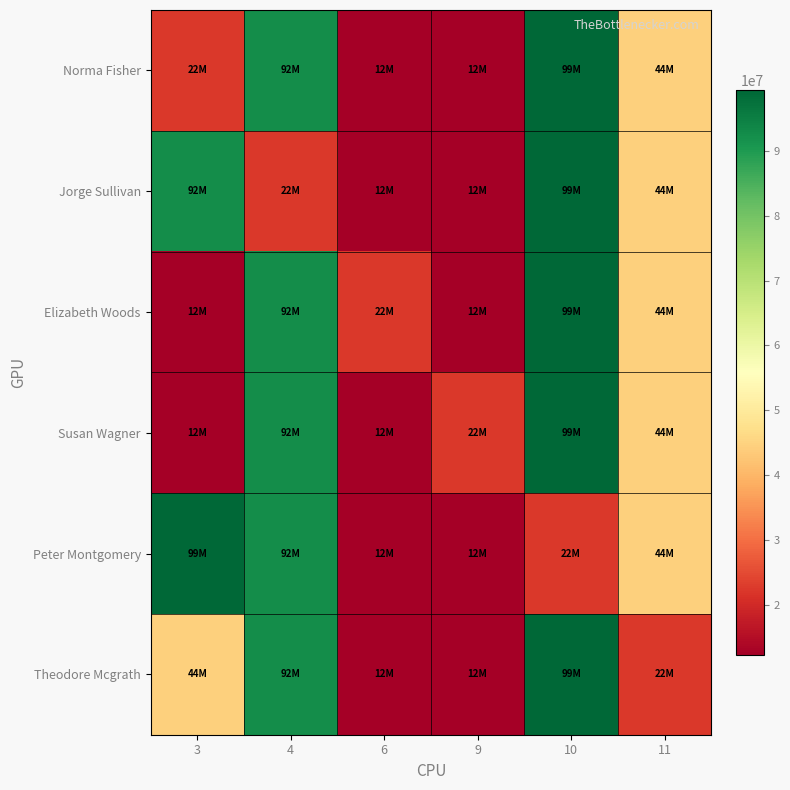

At which category does the chart reach its minimum across all series?

9